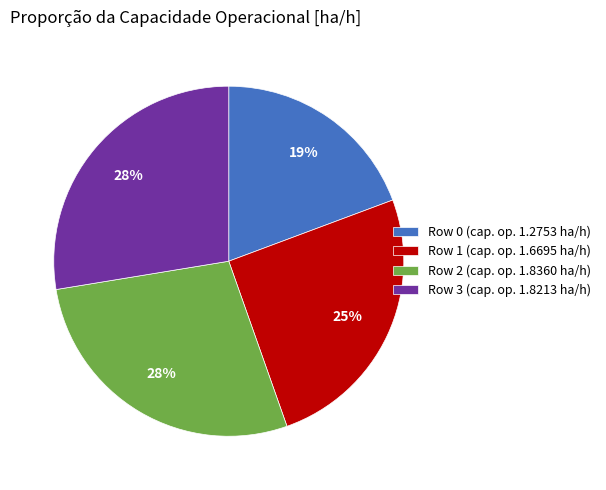

What is the smallest slice in the pie chart?

Row 0